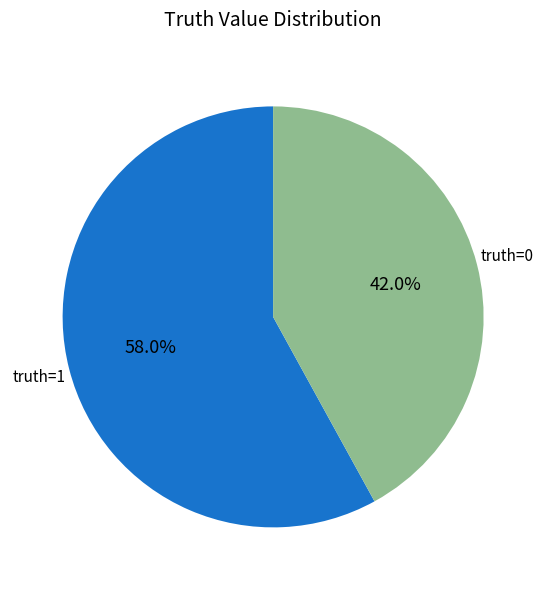

Rank the categories by value from lowest to highest.

truth=0, truth=1